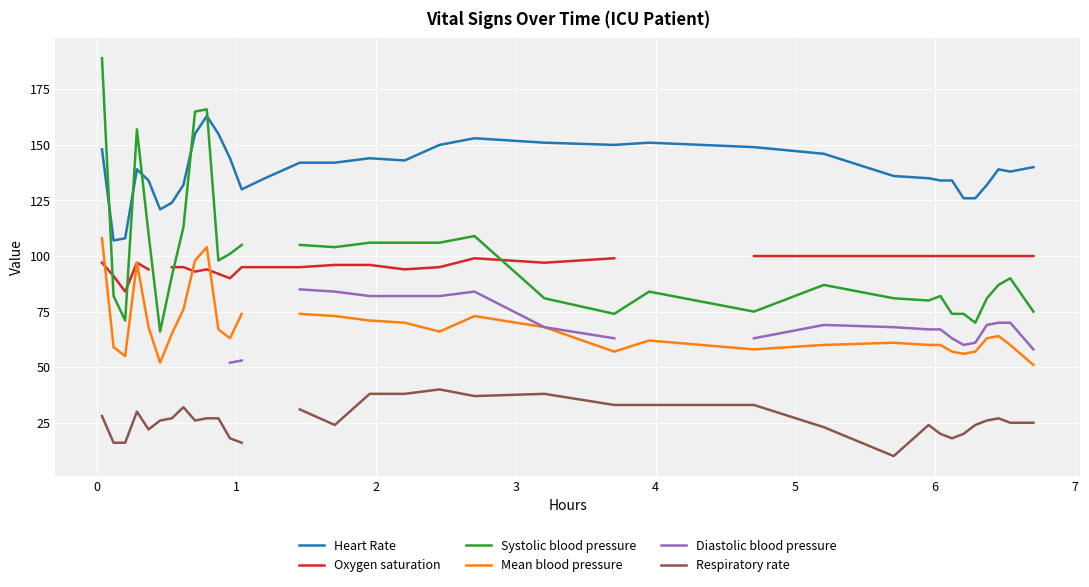

What is the minimum value shown in the chart?

10.0